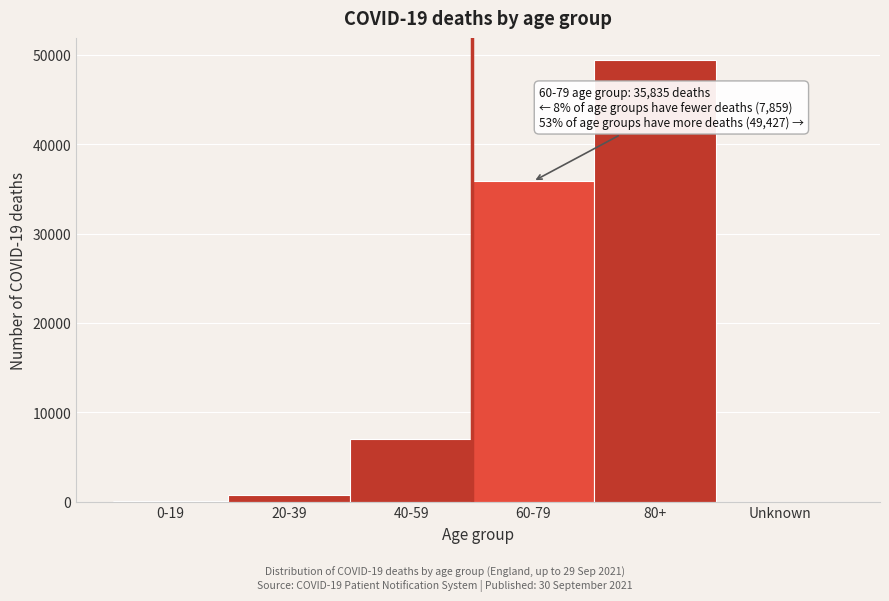

What is the change in value from 60-79 to 80+?

+13591